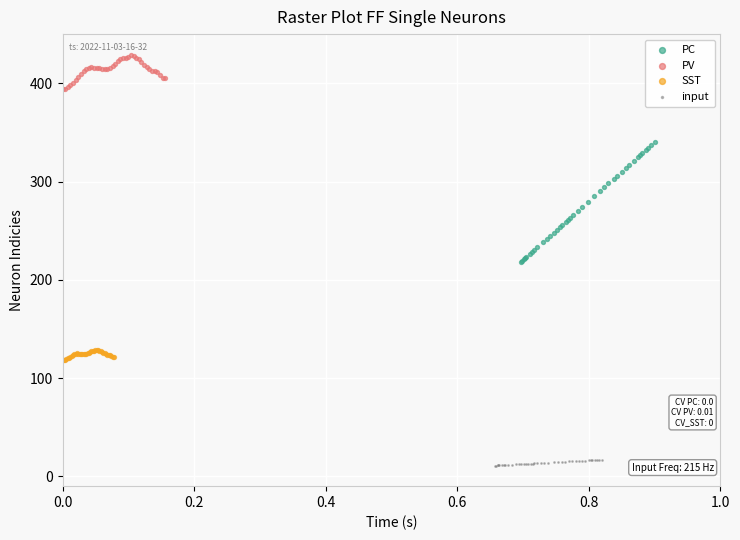

Which series has the largest Y range (max minus min)?

PC